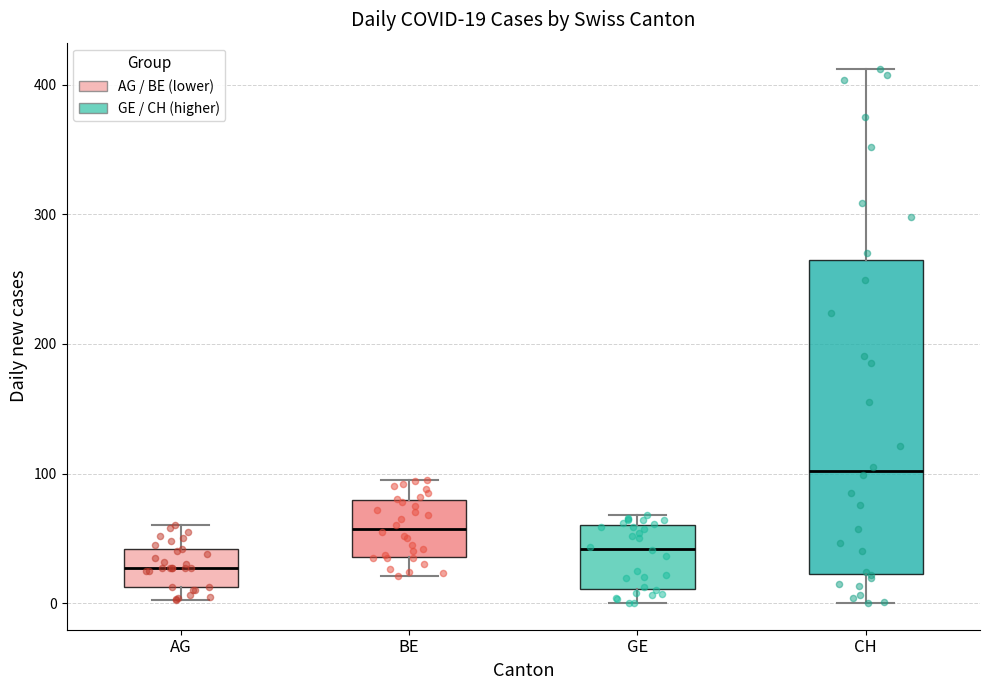

Which box is the tallest, from its lower edge to its upper edge?

CH